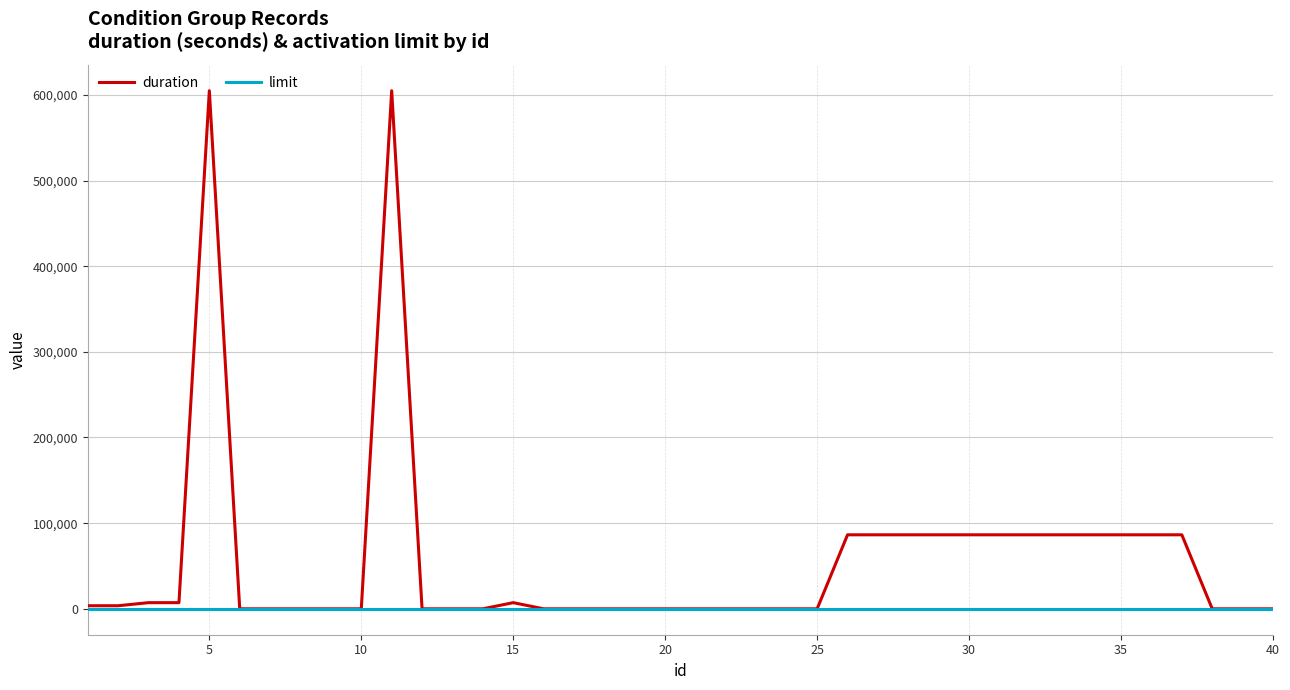

What is the greatest value displayed?

604800